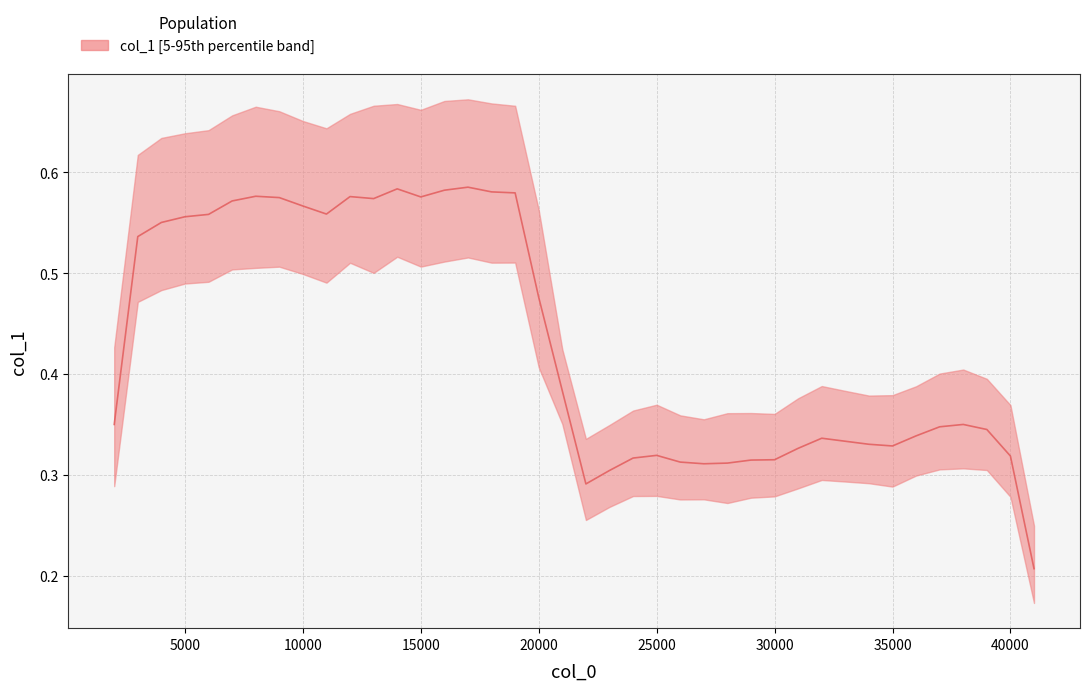

How many distinct data groups are displayed?

1